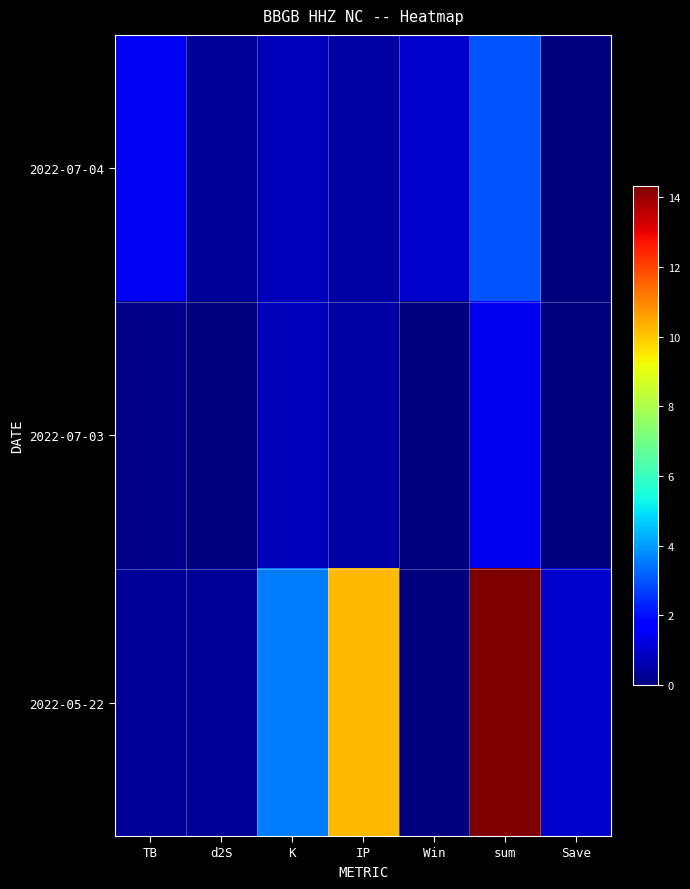

At how many categories does at least one series exceed 0?

7